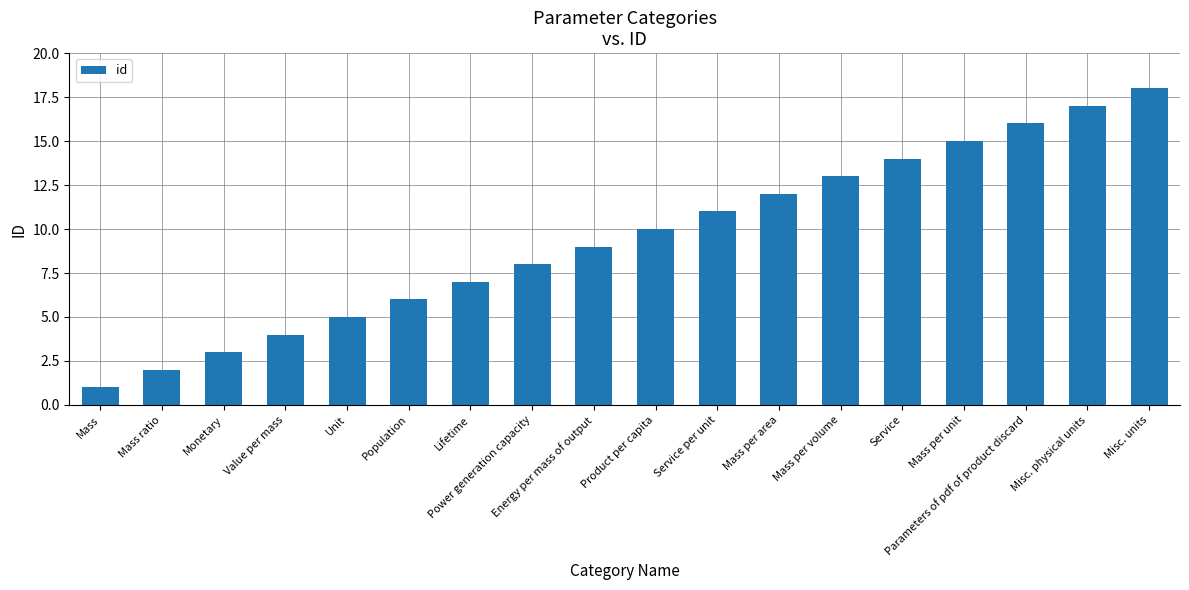

Reading right to left, list all the values displayed in this chart.

18	17	16	15	14	13	12	11	10	9	8	7	6	5	4	3	2	1